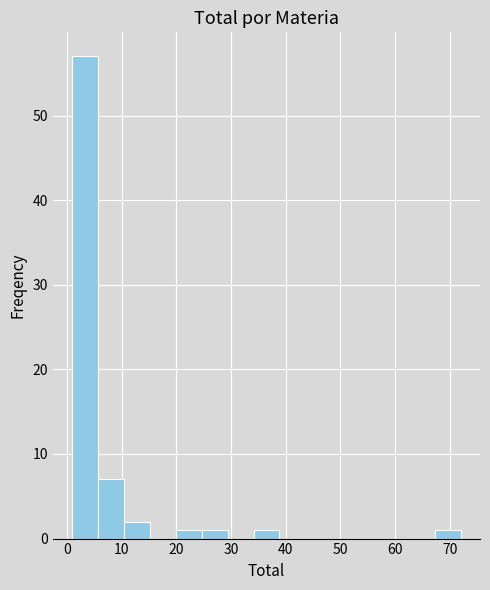

Reading left to right, transcribe this chart: for each bar, give the range it covers on the x-axis and its height. Neither the bar edges nor the heights are printed on the chart, so give them approximately, as read against the axes.

1 to 6: 57
6 to 10: 7
10 to 15: 2
15 to 20: 0
20 to 25: 1
25 to 29: 1
29 to 34: 0
34 to 39: 1
39 to 44: 0
44 to 48: 0
48 to 53: 0
53 to 58: 0
58 to 63: 0
63 to 67: 0
67 to 72: 1